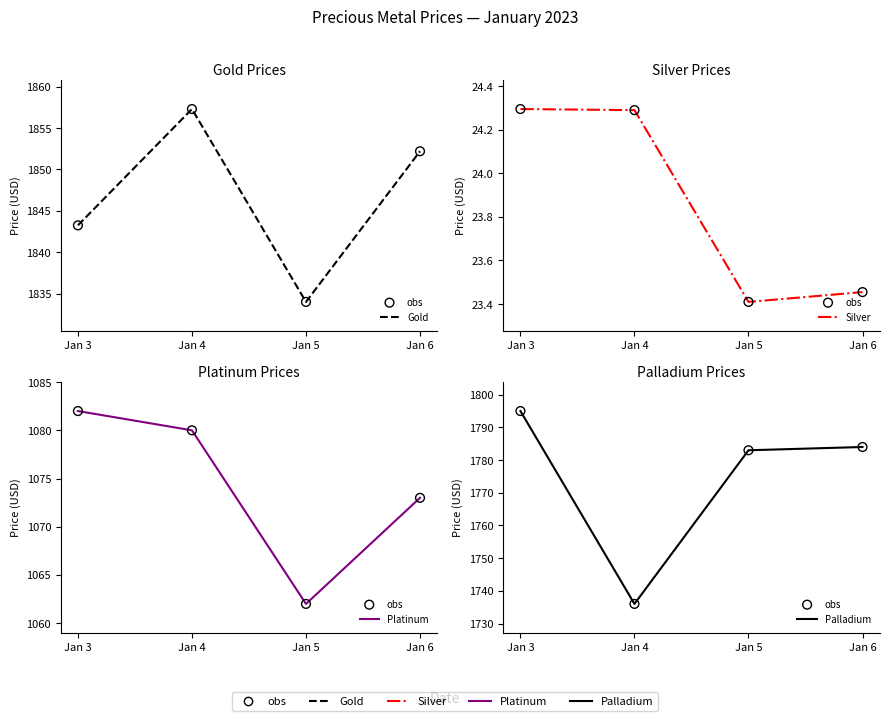

Which series has the largest total across all categories?

Gold